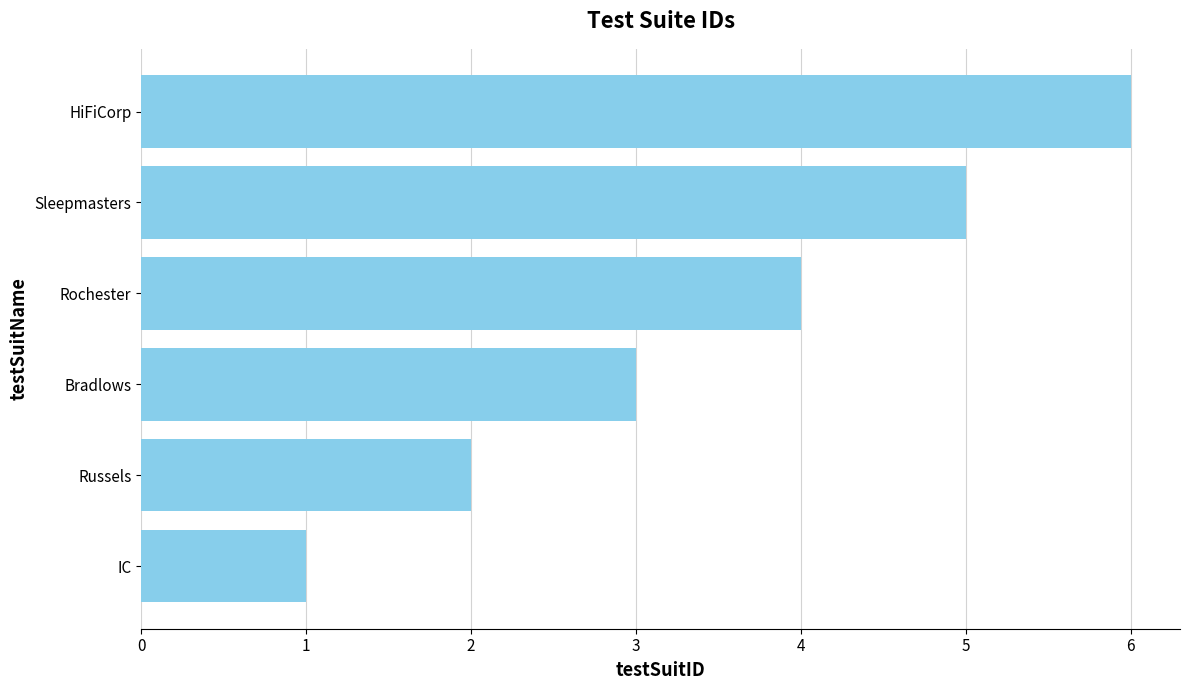

Which has a higher value, IC or Rochester?

Rochester